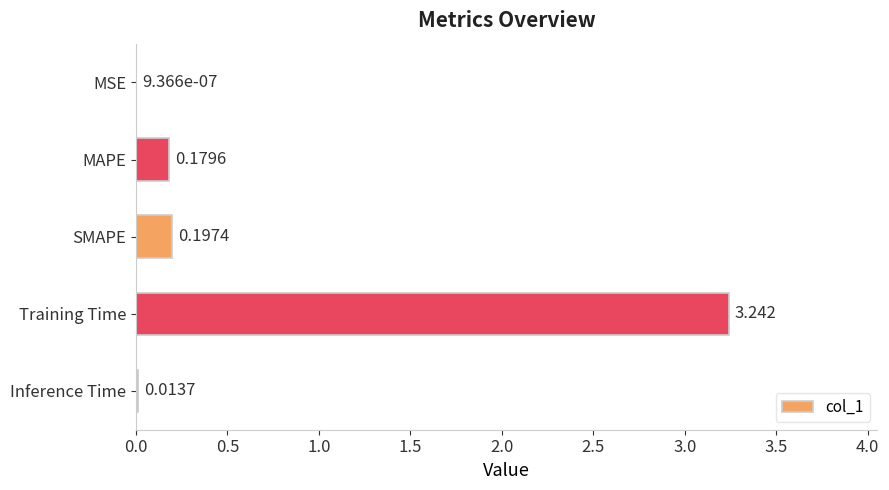

Between MSE and MAPE, which is larger?

MAPE